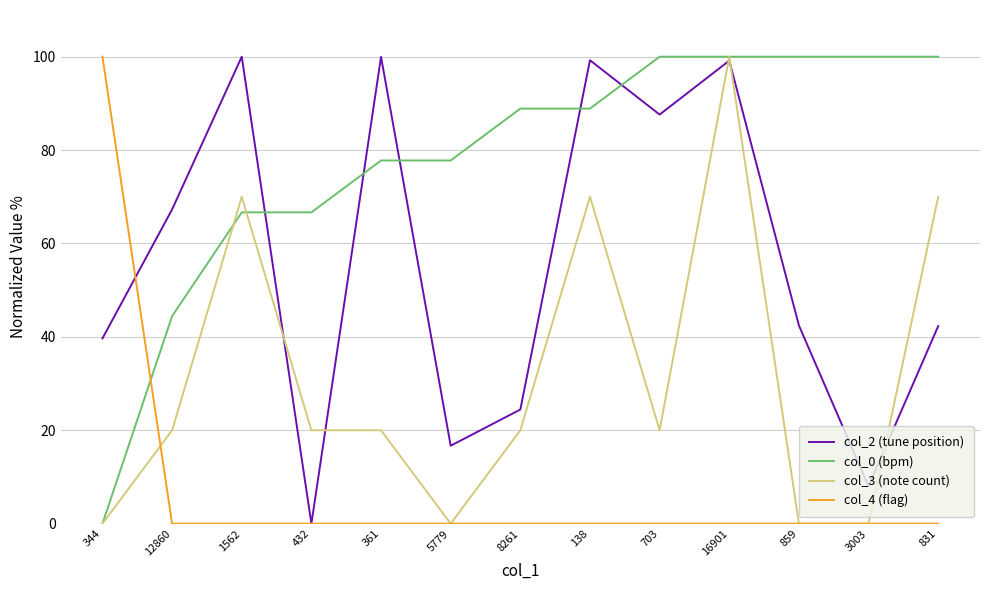

The col_2 (tune position) series shows 100.0 at 1562. True or false?

True